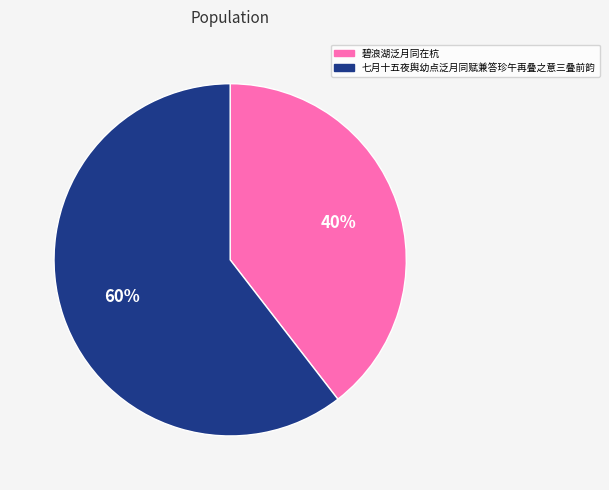

Do 七月十五夜舆幼点泛月同赋兼答珍午再叠之意三叠前韵 and 碧浪湖泛月同在杭 together represent more than half of the pie?

Yes